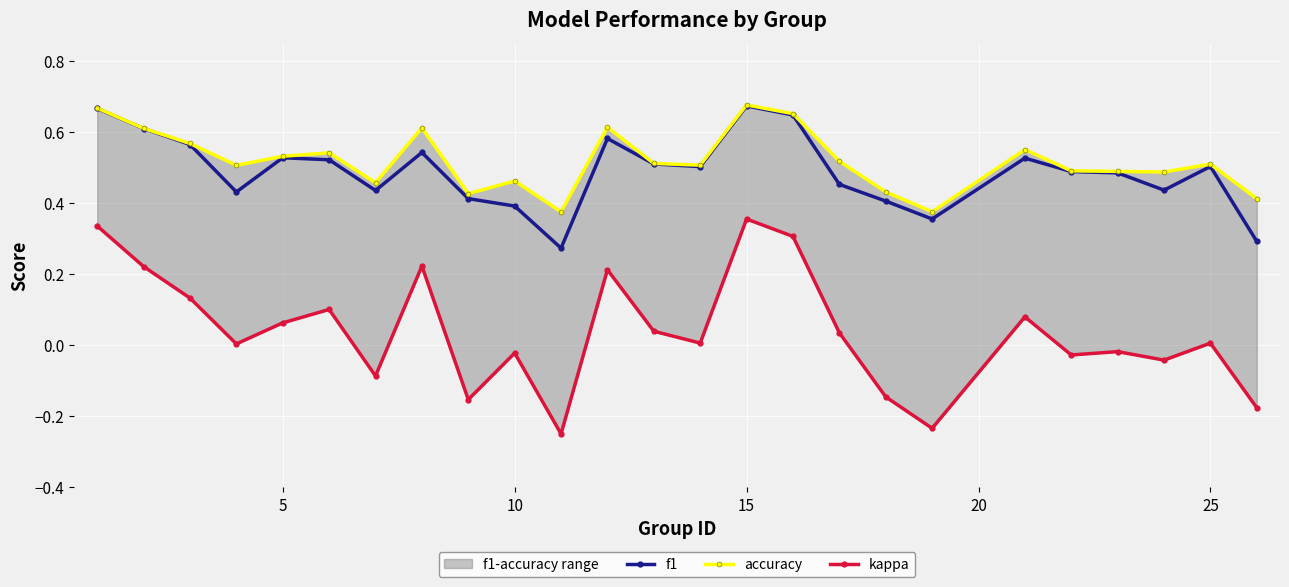

True or false: kappa and accuracy intersect in this chart.

False